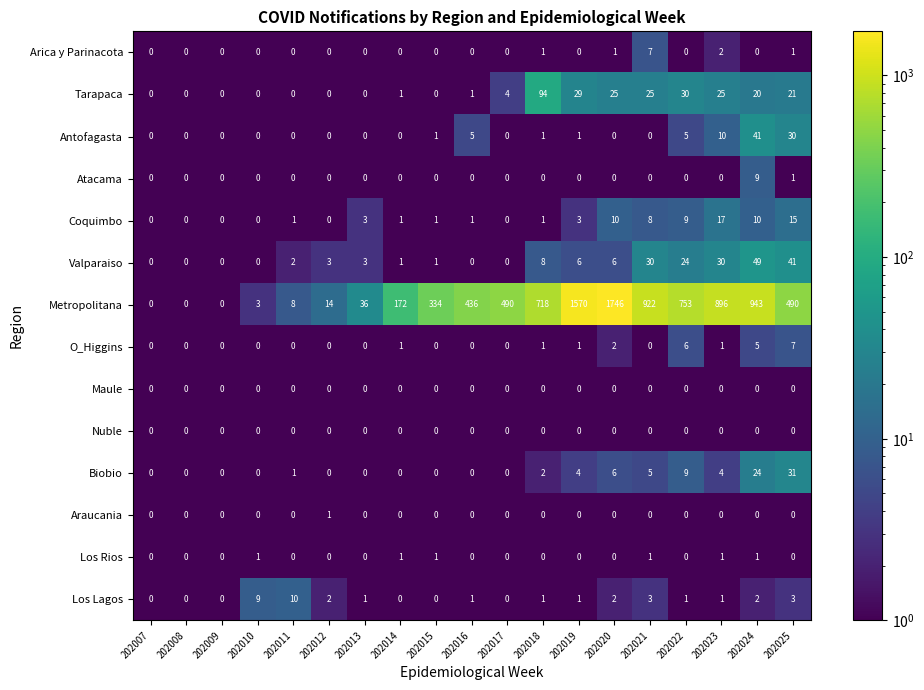

Count the number of categories in the chart.

19